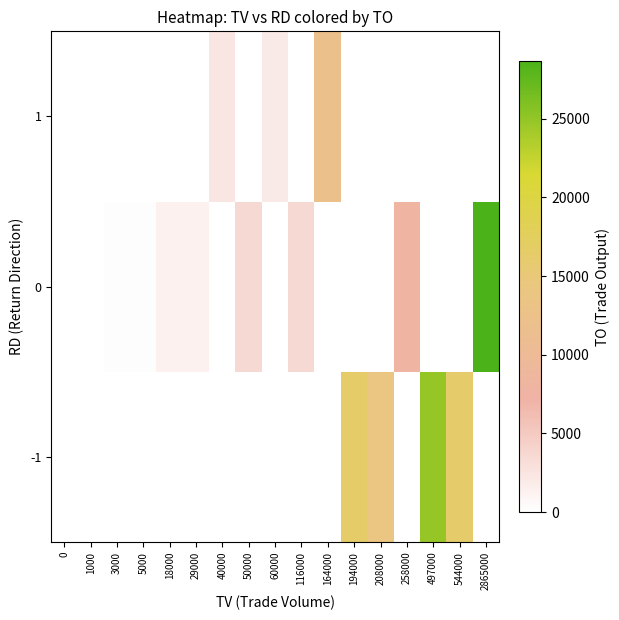

What is the maximum value shown in the chart?

28650